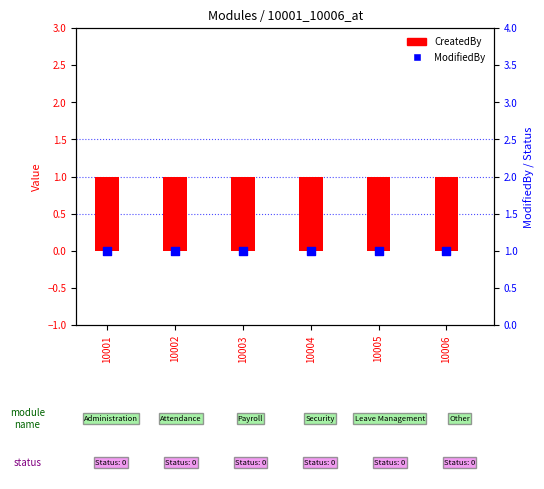

At which category is the sum across all series the highest?

10001